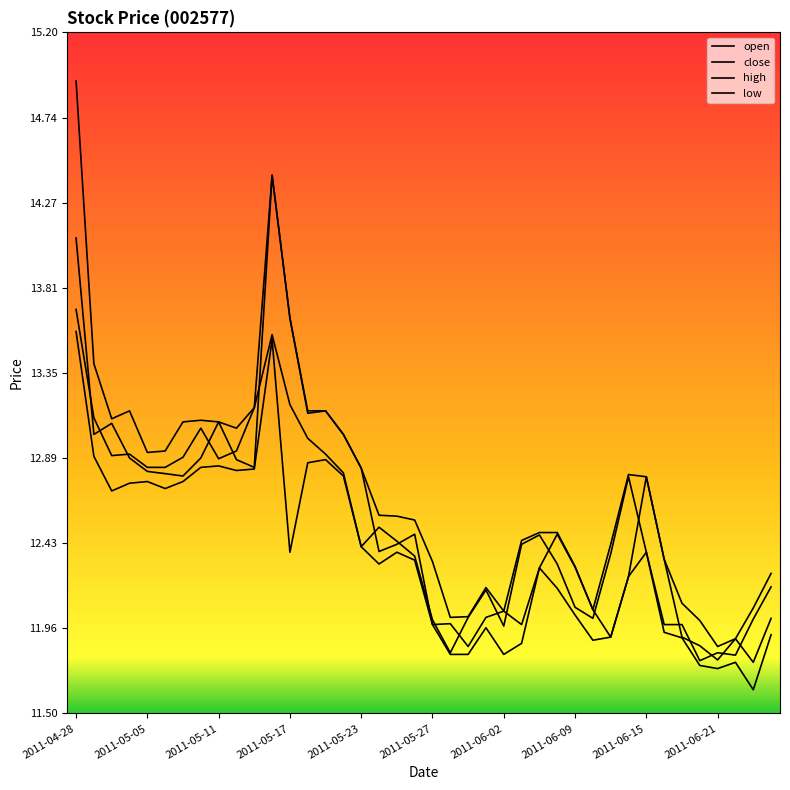

How many lines are shown in the chart?

4